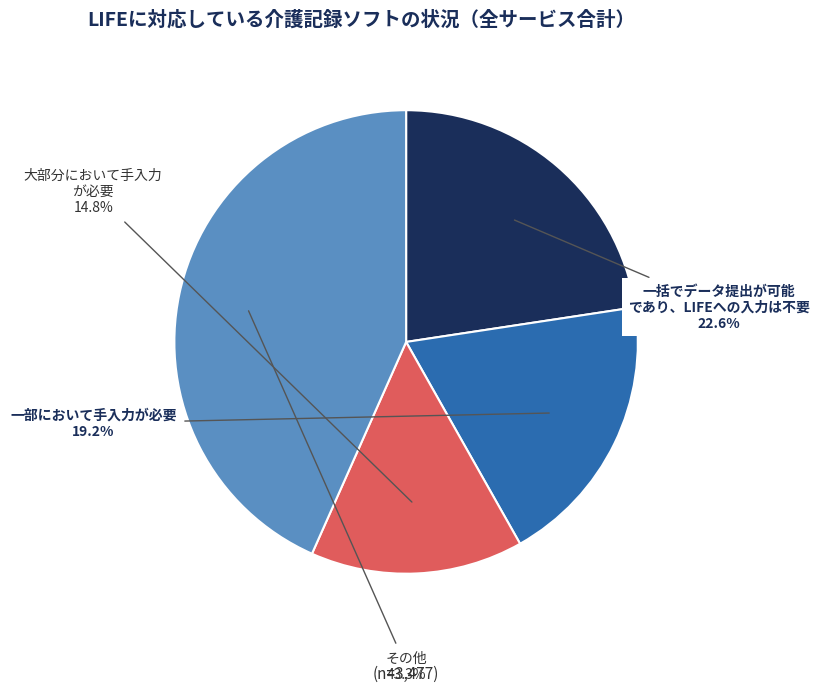

Is there a majority slice in this chart?

No